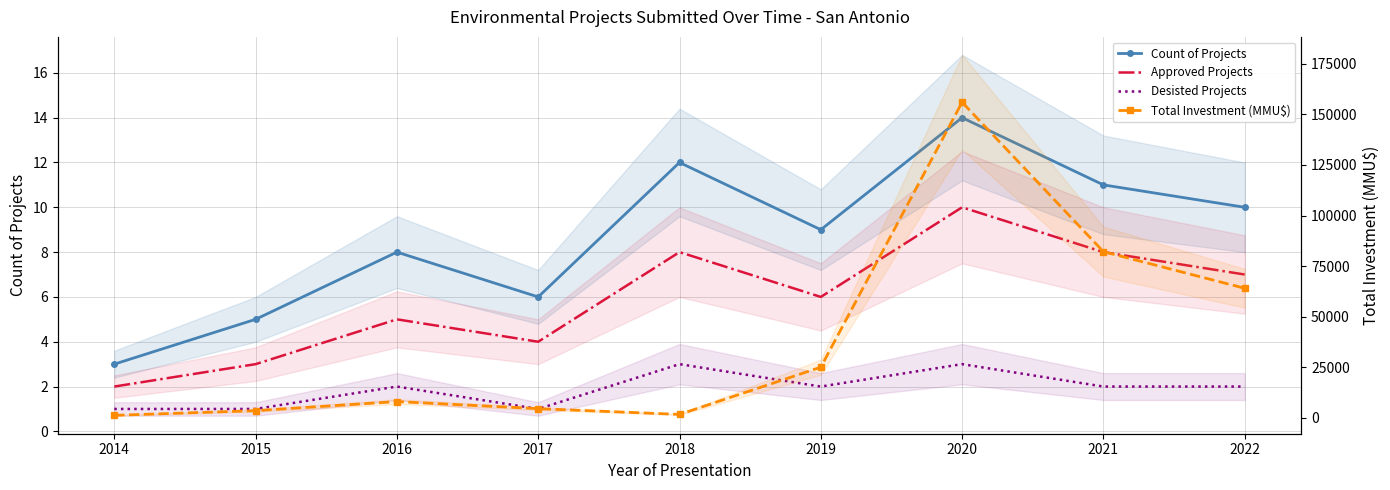

At which category does Total Investment (MMU$) reach its first local peak?

2016